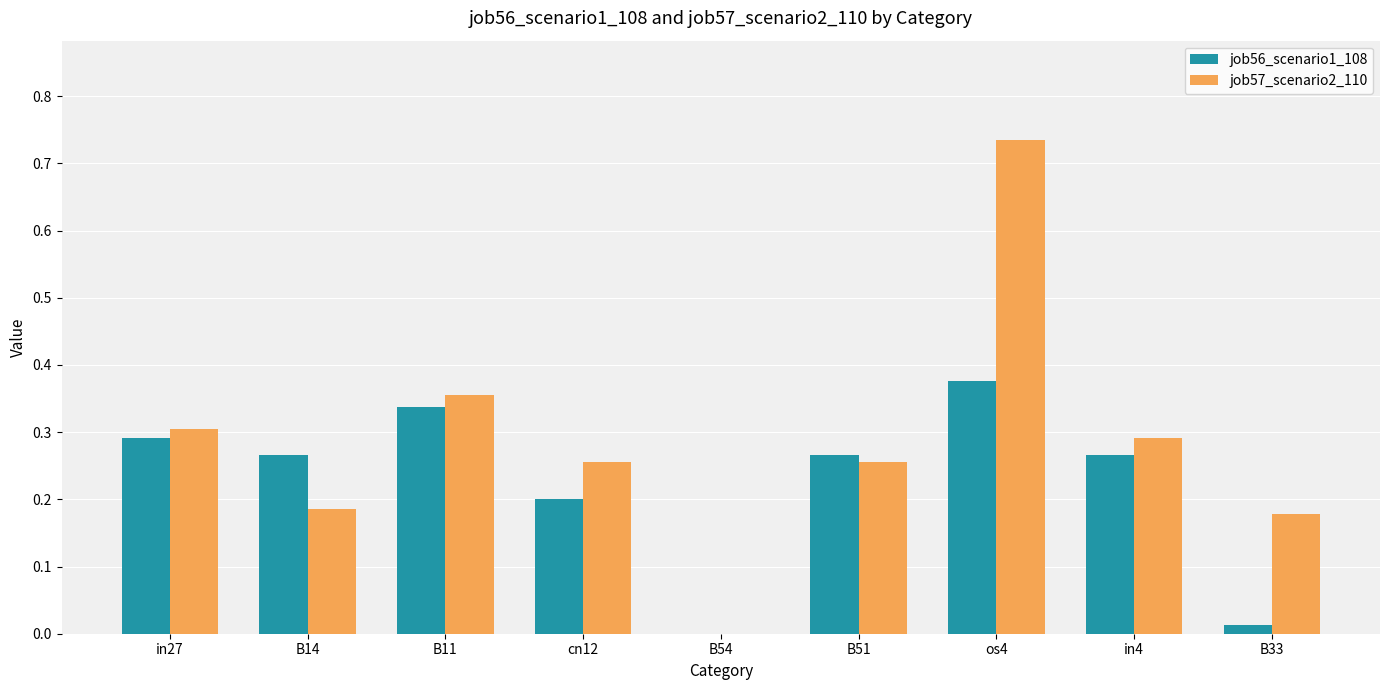

Between in27 and B33, which series saw the biggest shift?

job56_scenario1_108